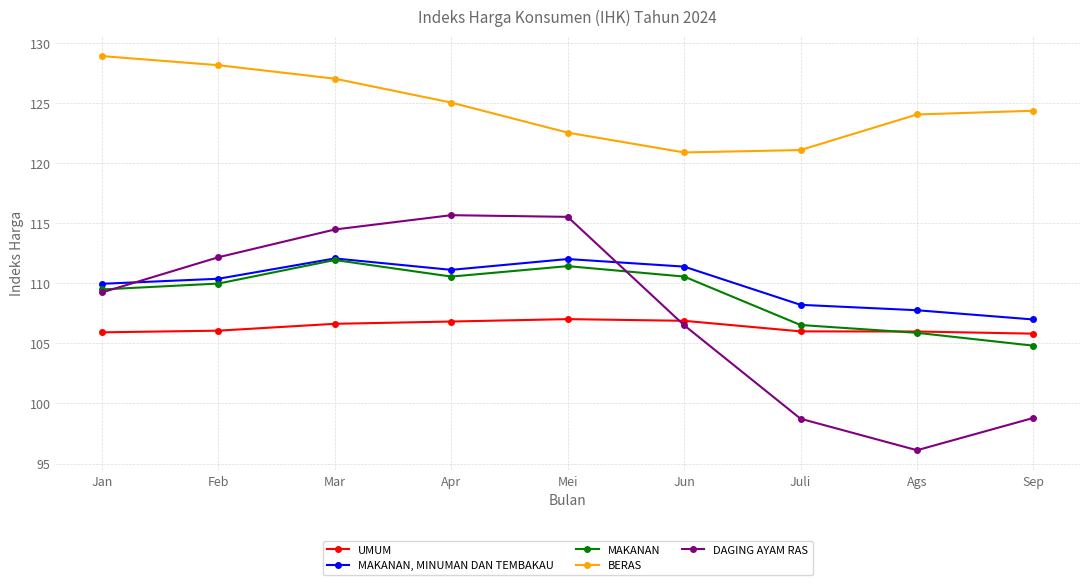

Rank the series by their maximum value, from highest to lowest.

BERAS, DAGING AYAM RAS, MAKANAN, MINUMAN DAN TEMBAKAU, MAKANAN, UMUM